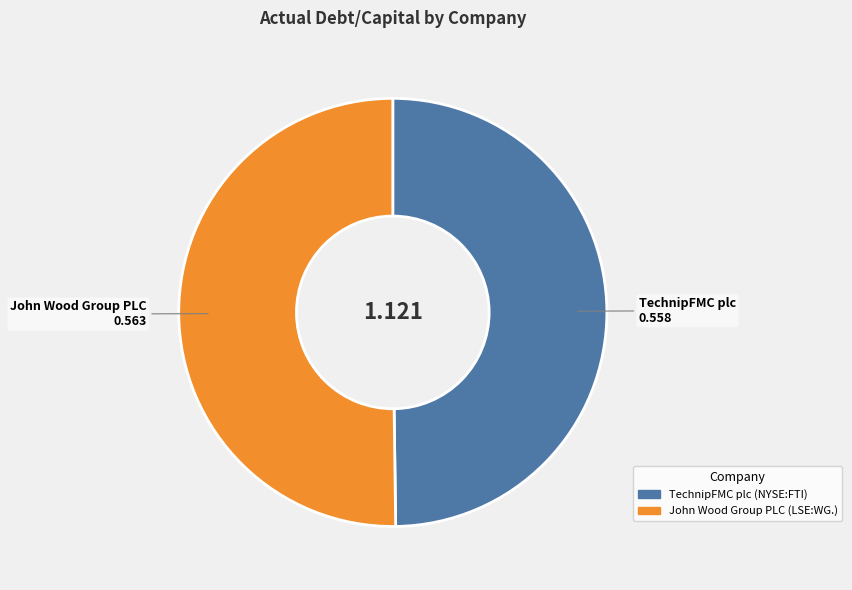

Combined, do John Wood Group PLC (LSE:WG.) and TechnipFMC plc (NYSE:FTI) account for over 50%?

Yes